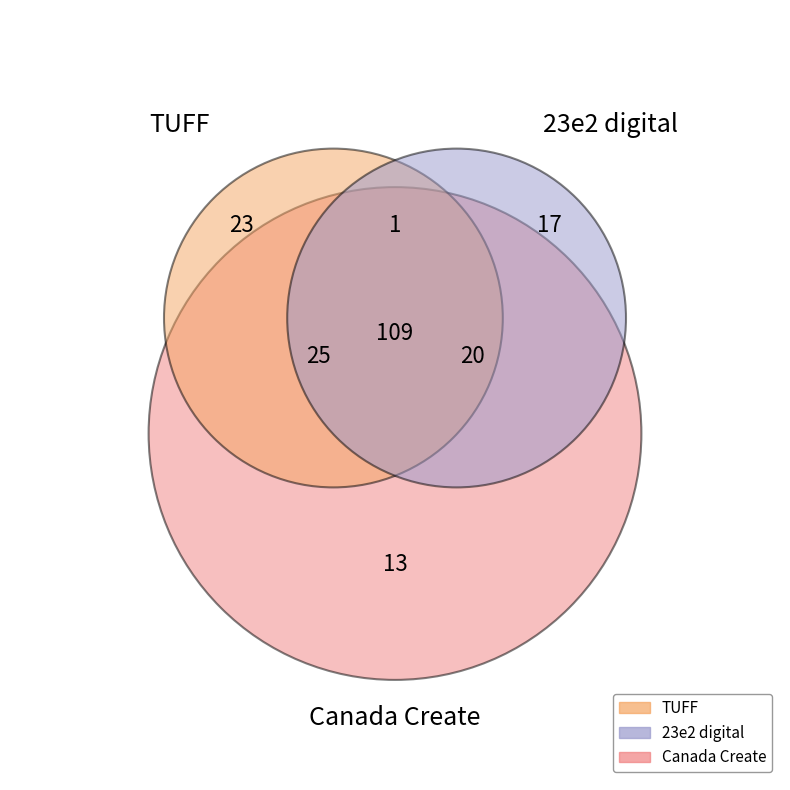

Is TUFF the majority of the pie?

No